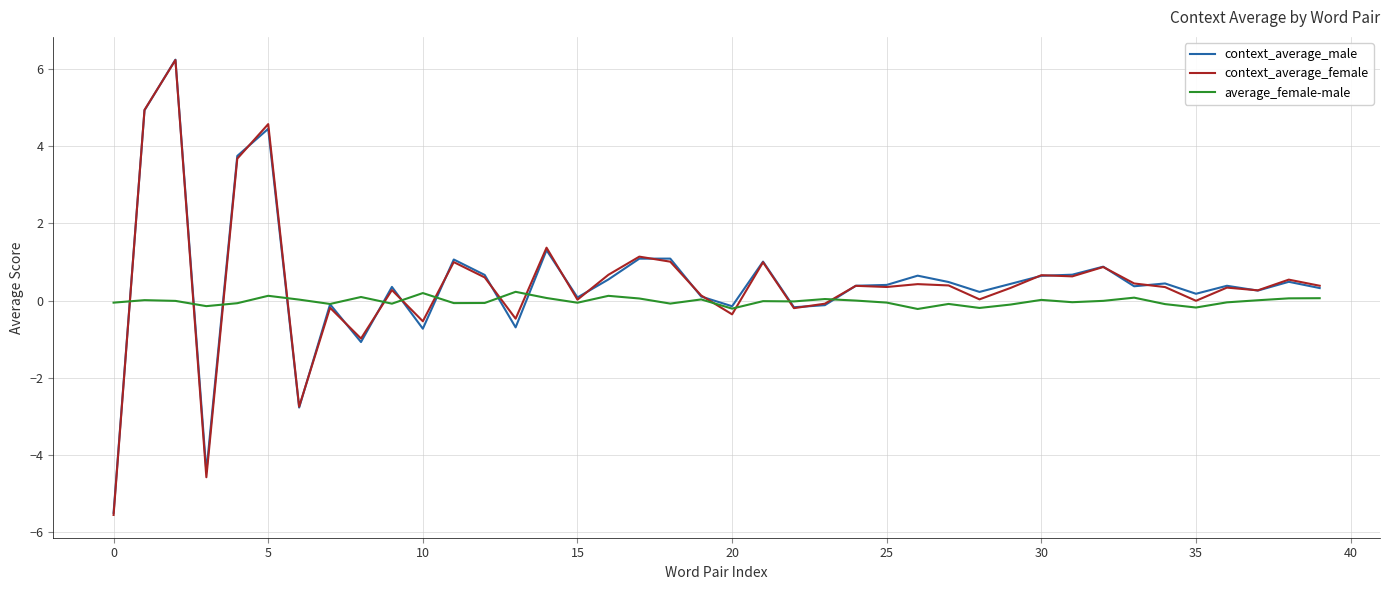

Which series has the largest range (max minus min)?

context_average_female